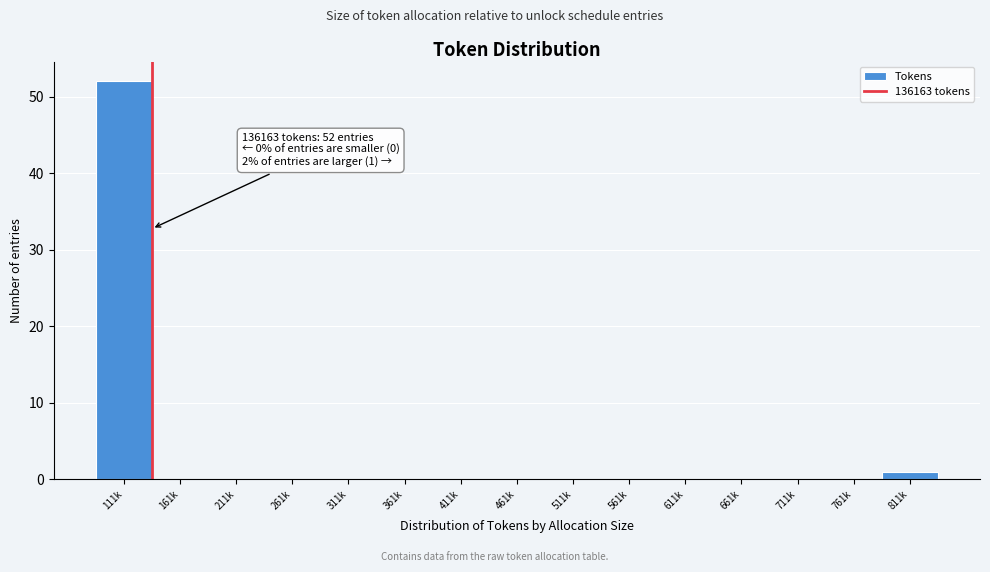

What is the change in value from 111k to 261k?

-52